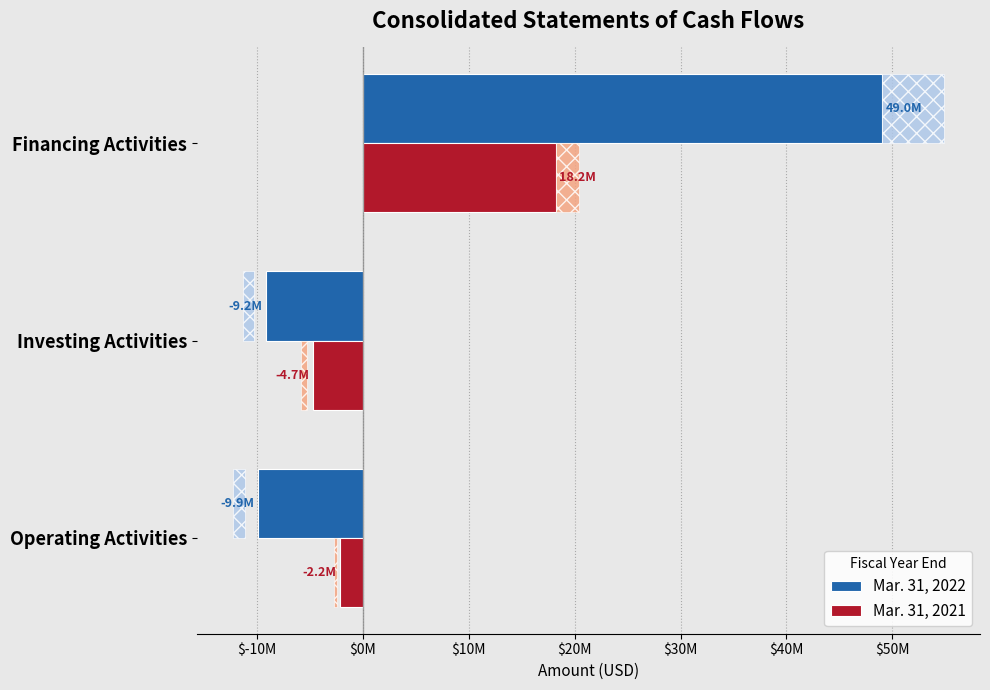

Which category has the lowest value in the Mar. 31, 2021 series?

Investing Activities